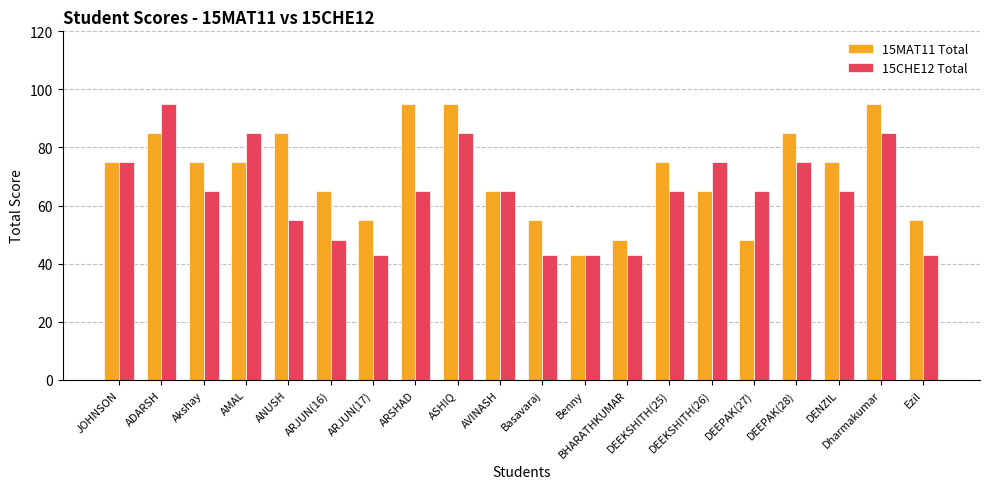

What is the difference between the maximum and second lowest values in the 15MAT11 Total series?

47